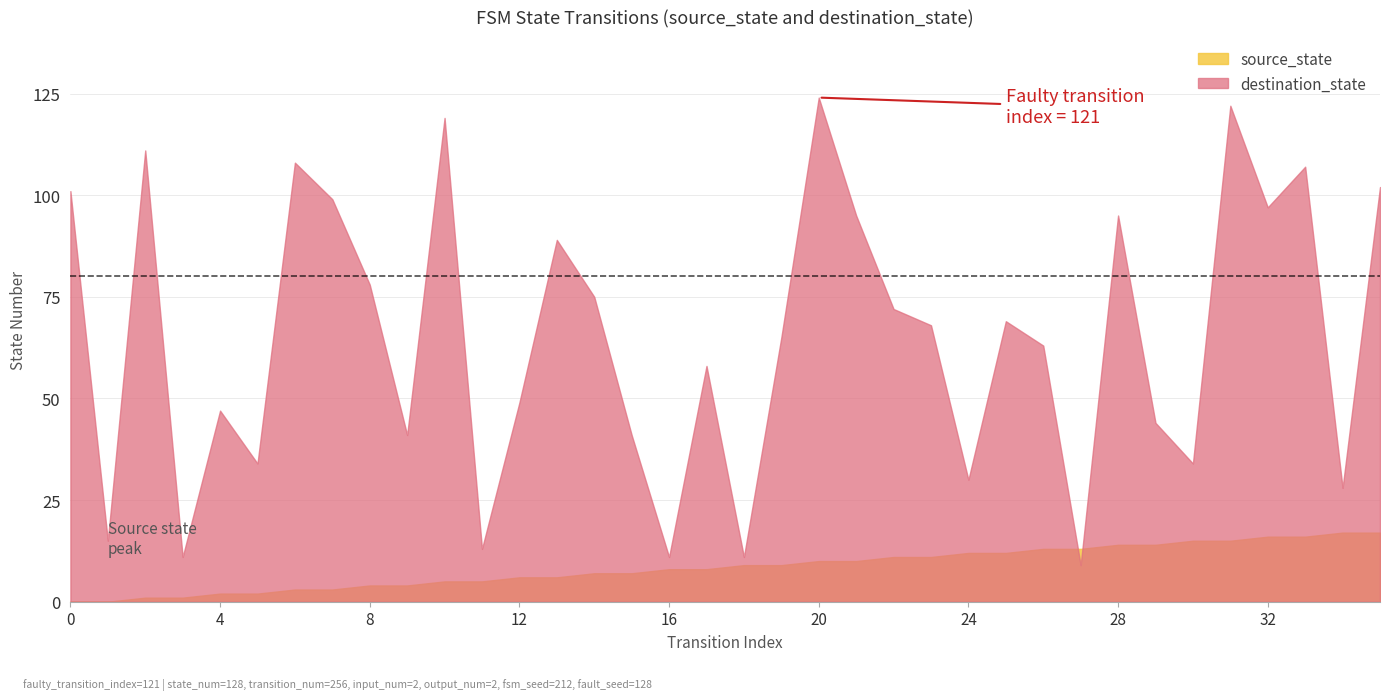

Which label corresponds to the largest value in the chart?

20